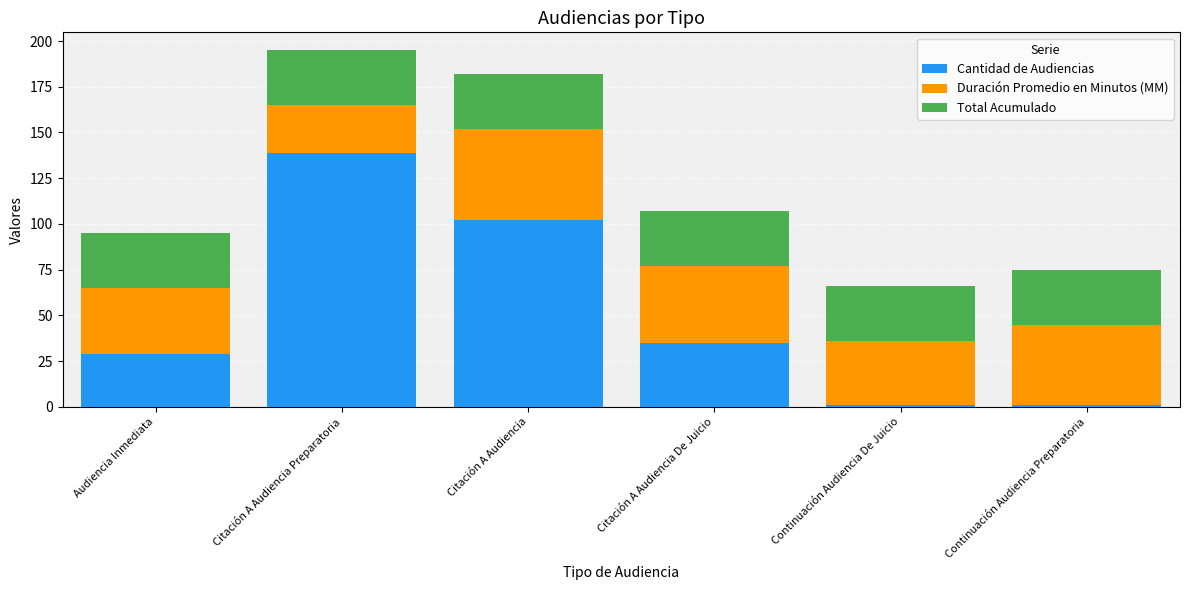

Which category has the highest value in the Cantidad de Audiencias series?

Citación A Audiencia Preparatoria